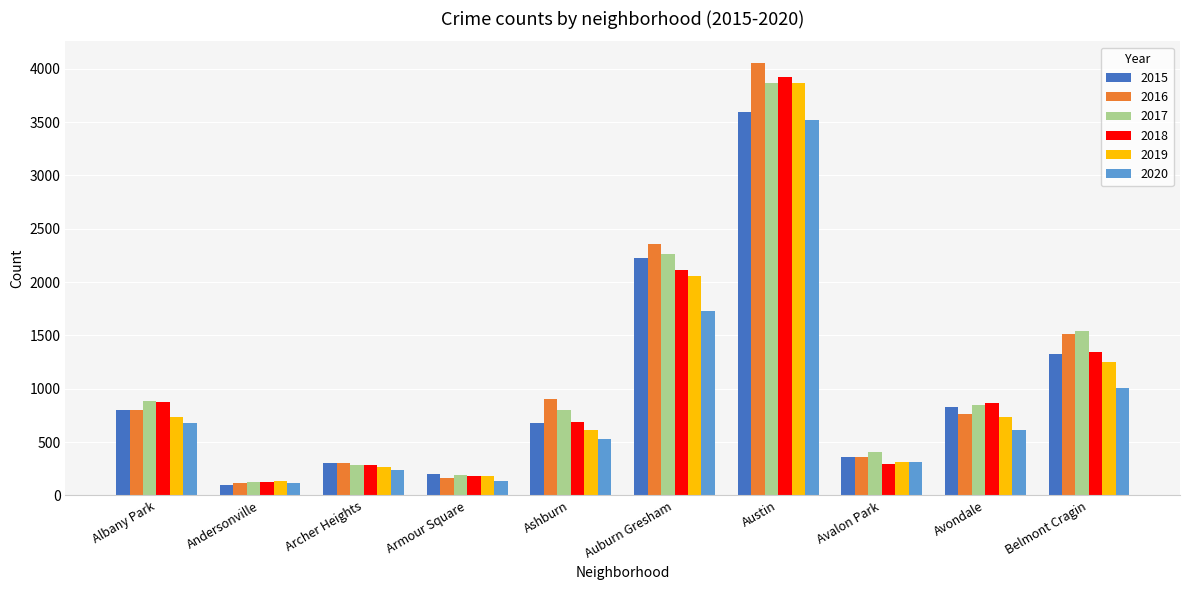

What is the spread (max minus min) of values at Auburn Gresham?

628